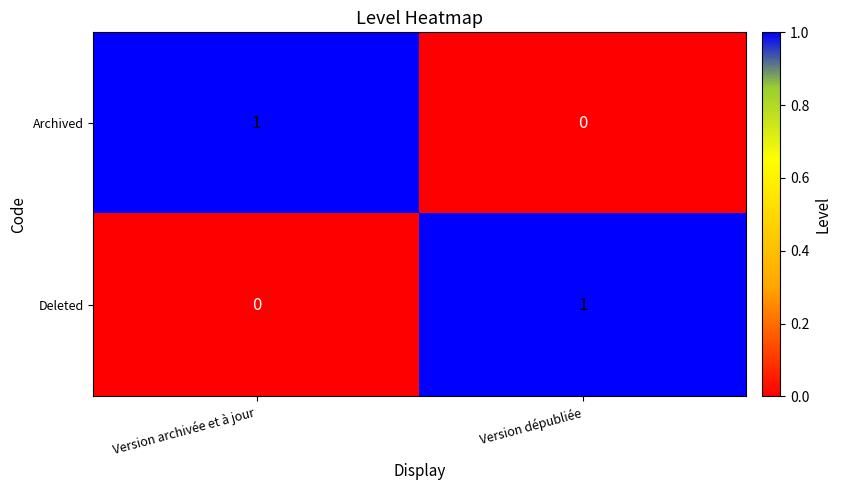

Rank the categories by Archived value from lowest to highest.

Version dépubliée, Version archivée et à jour